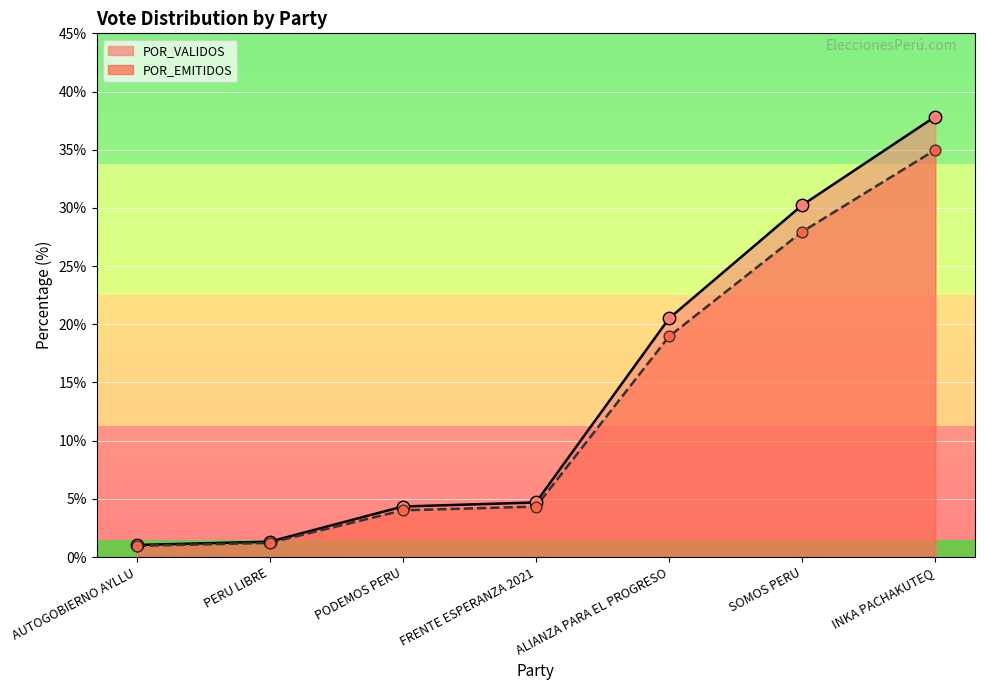

Which series contains the lowest Y value?

TOTAL_VOTOS